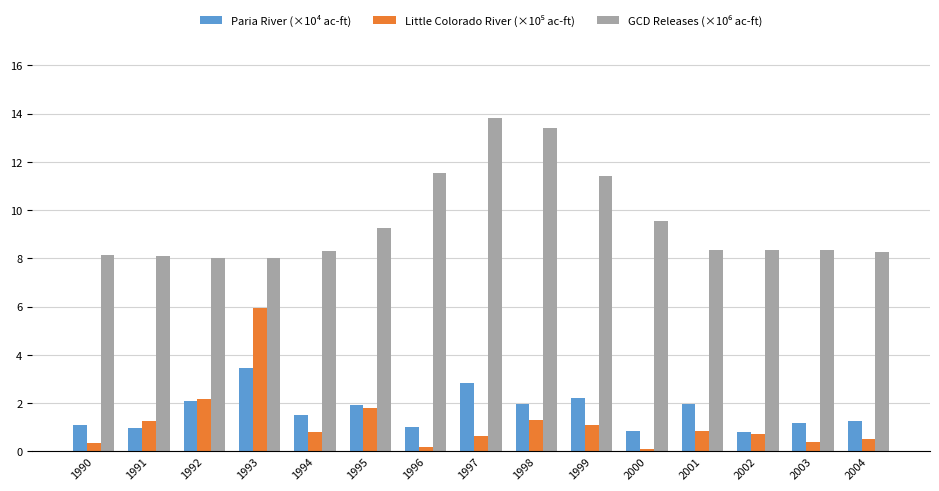

What is the spread (max minus min) of values at 1998?

12.1